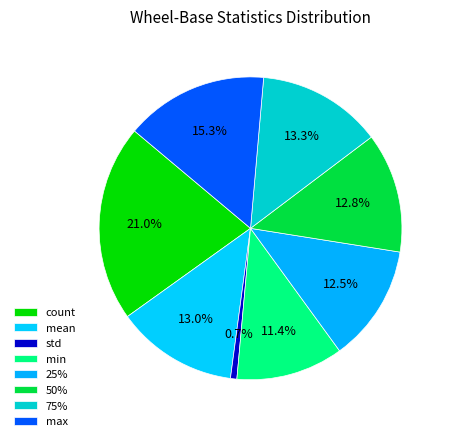

To the nearest percent, what is the average slice percentage?

12%